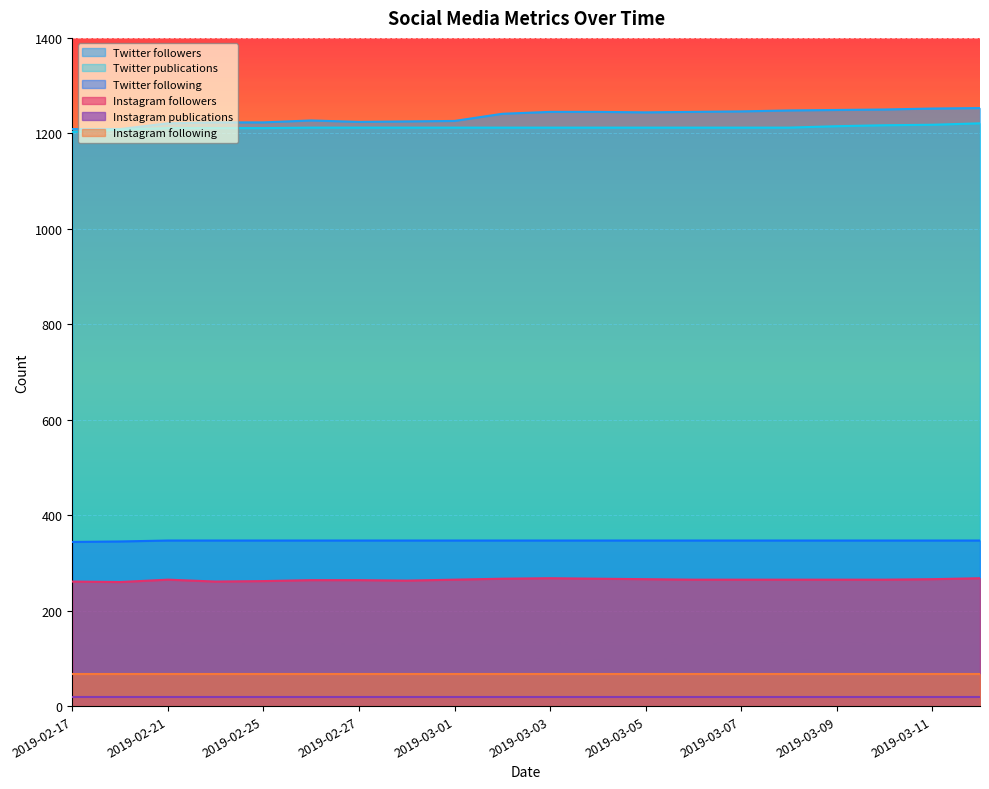

True or false: Twitter followers and Instagram followers intersect in this chart.

False